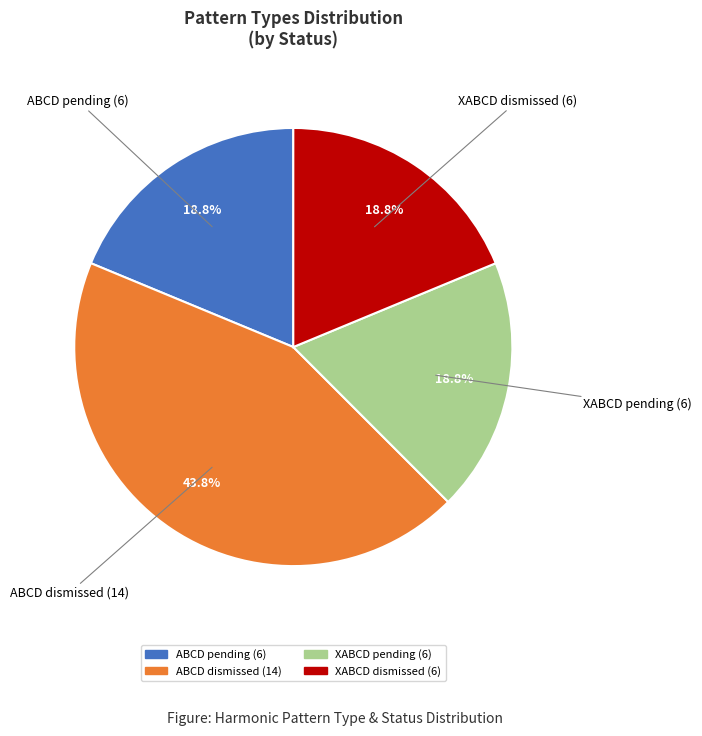

To the nearest percent, what is the difference between the largest and smallest slice percentages?

25%